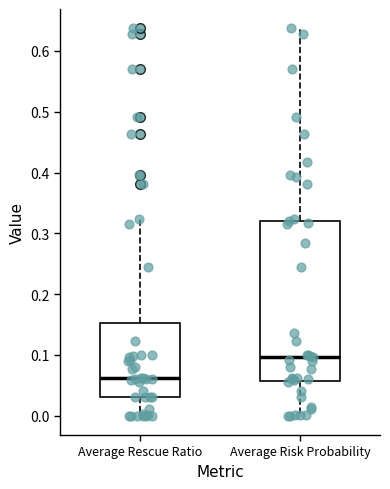

Reading left to right, read every box against the y-axis: the position of its median line, the range the box covers, and the ends of its whiskers. The values are not printed on the chart, so give them approximately, as read against the axis.

Average Rescue Ratio: median 0.06, box 0.03 to 0.15, whiskers 0.00 to 0.32
Average Risk Probability: median 0.10, box 0.06 to 0.32, whiskers 0.00 to 0.64